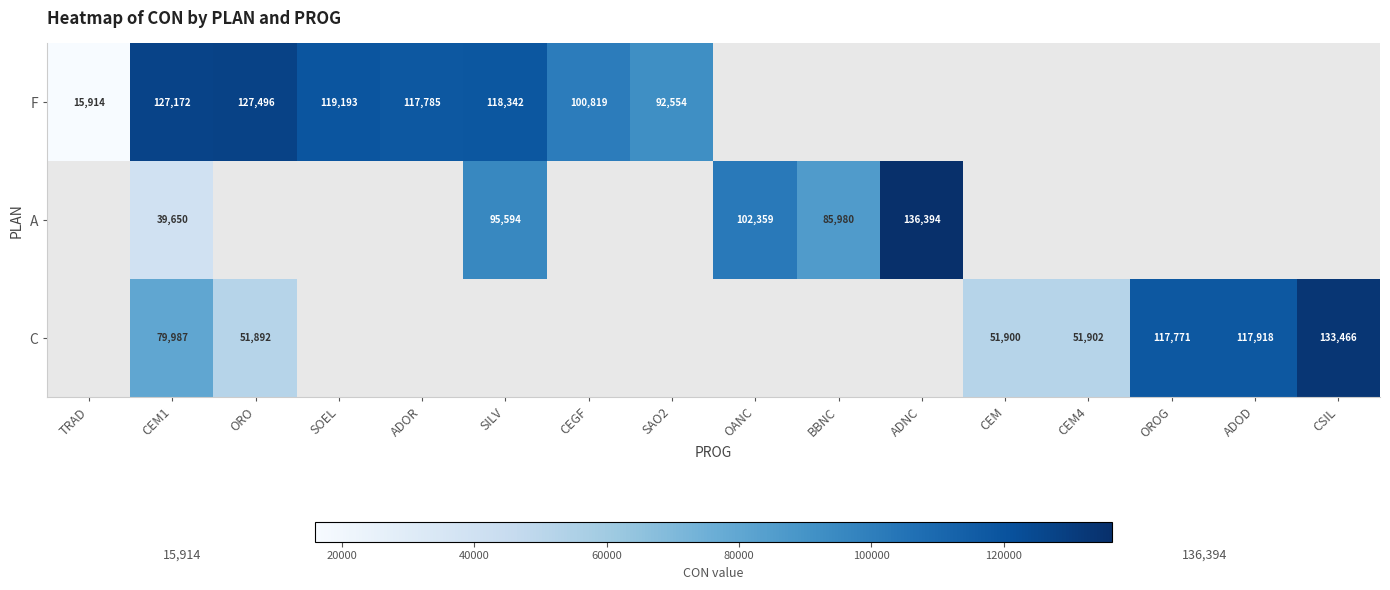

The F series shows 127172 at CEM1. True or false?

True